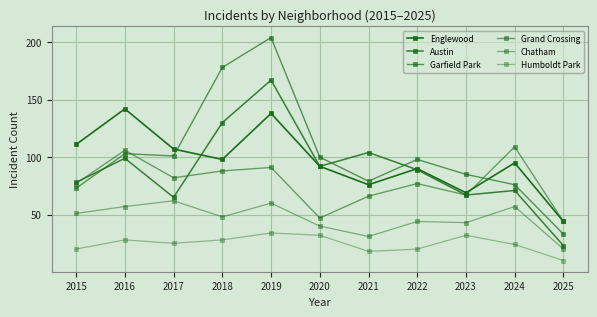

Rank the series at 2022 from lowest to highest value.

Humboldt Park, Chatham, Grand Crossing, Austin, Englewood, Garfield Park